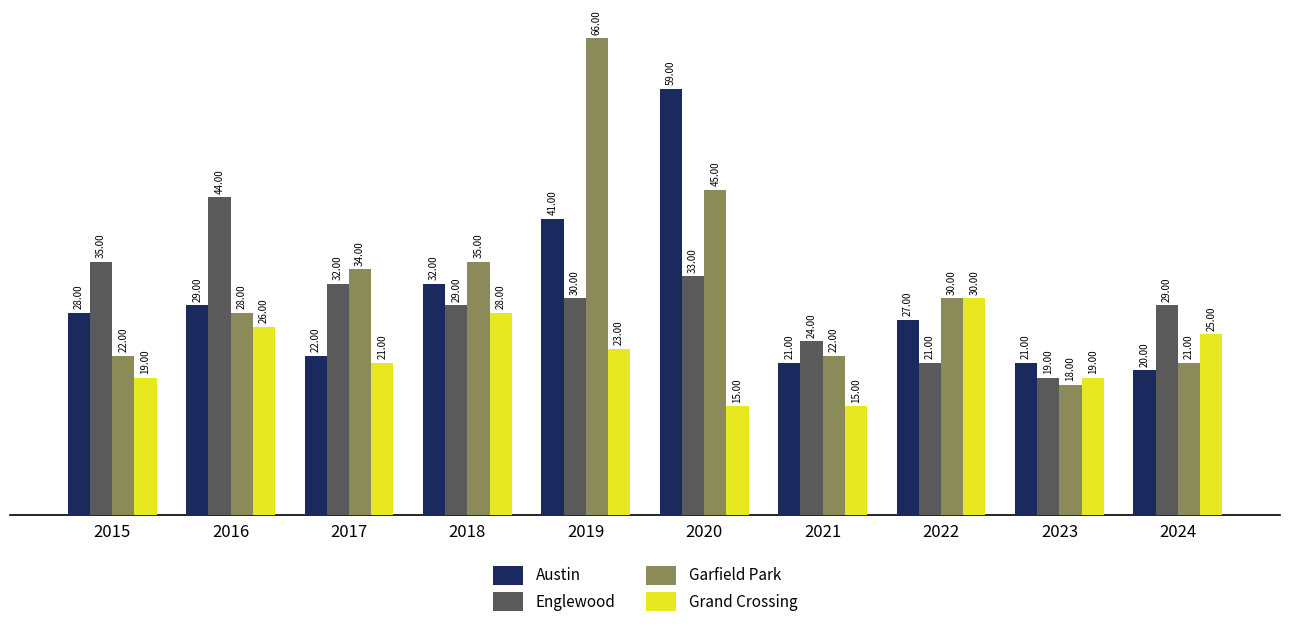

Reading left to right, extract all data points from this chart.

Austin: 28	29	22	32	41	59	21	27	21	20
Englewood: 35	44	32	29	30	33	24	21	19	29
Garfield Park: 22	28	34	35	66	45	22	30	18	21
Grand Crossing: 19	26	21	28	23	15	15	30	19	25